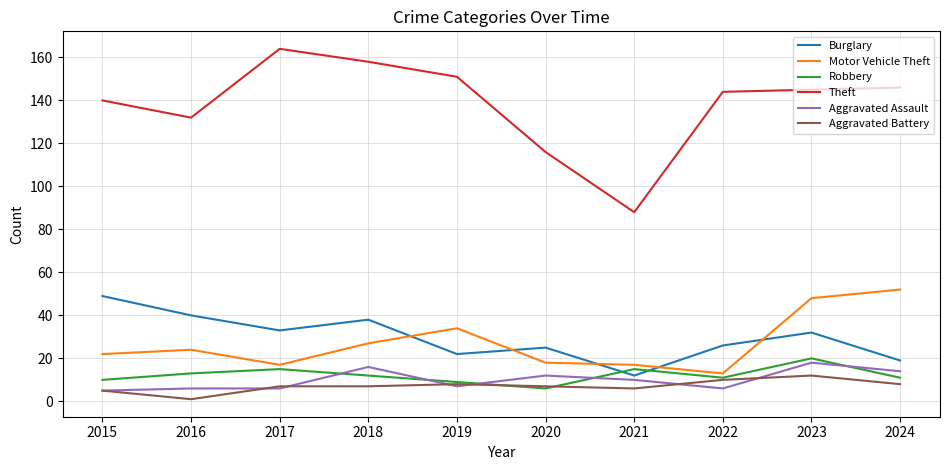

What is the spread (max minus min) of values at 2016?

131